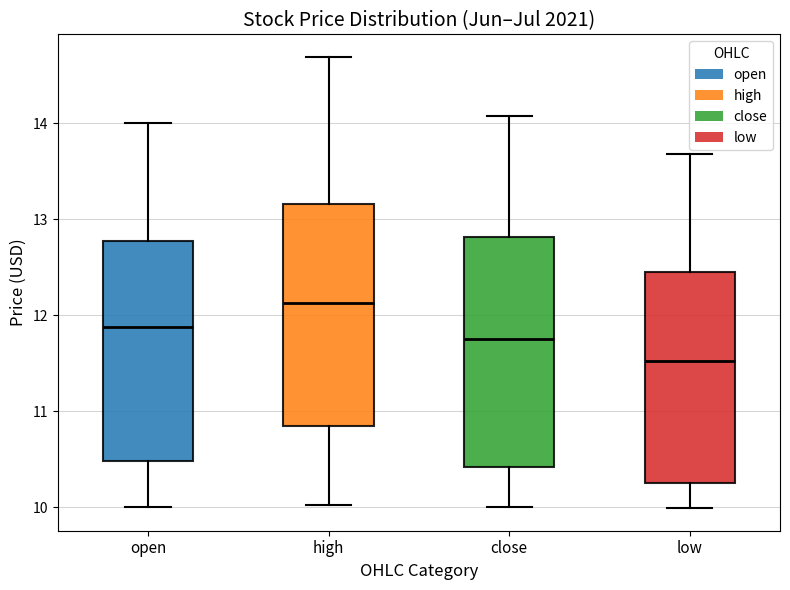

Reading left to right, read every box against the y-axis: the position of its median line, the range the box covers, and the ends of its whiskers. The values are not printed on the chart, so give them approximately, as read against the axis.

open: median 11.9, box 10.5 to 12.8, whiskers 10.0 to 14.0
high: median 12.1, box 10.8 to 13.2, whiskers 10.0 to 14.7
close: median 11.8, box 10.4 to 12.8, whiskers 10.0 to 14.1
low: median 11.5, box 10.3 to 12.4, whiskers 10.0 to 13.7